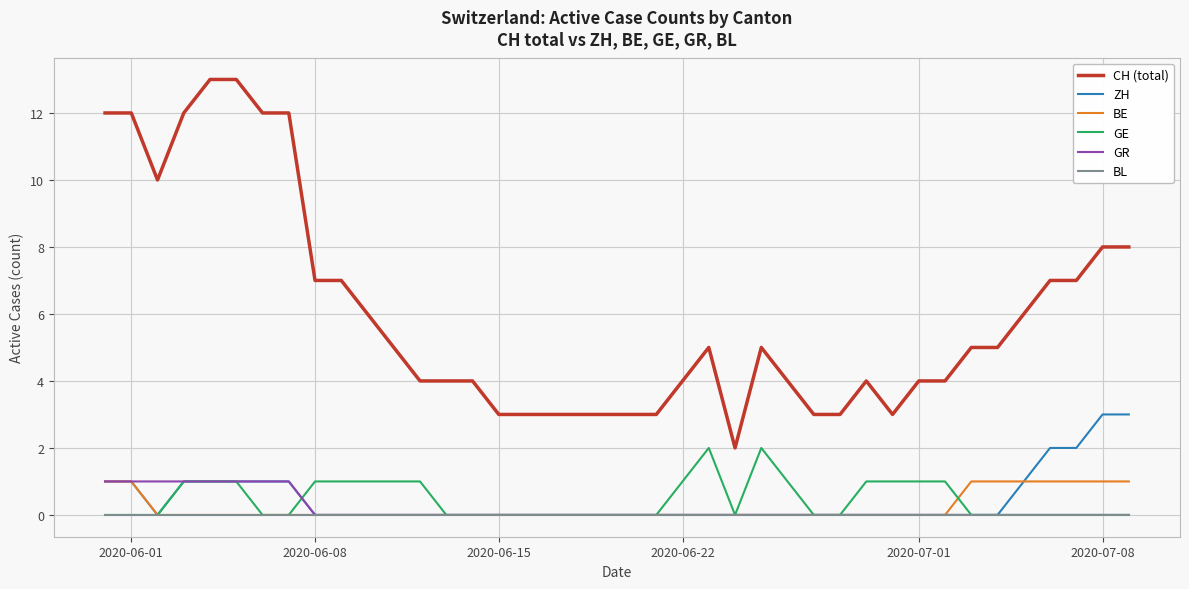

Which series has the largest range (max minus min)?

CH (total)